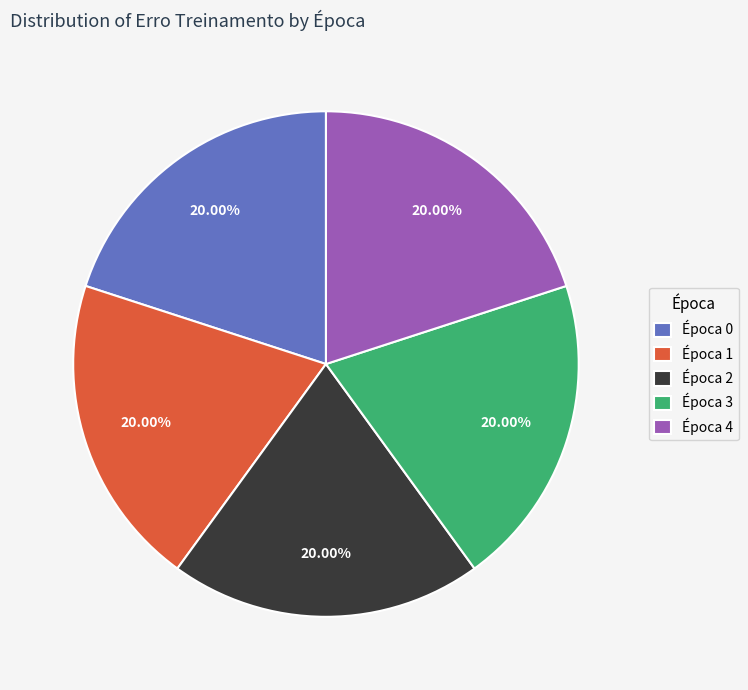

Combined, do Época 4 and Época 0 account for over 50%?

No